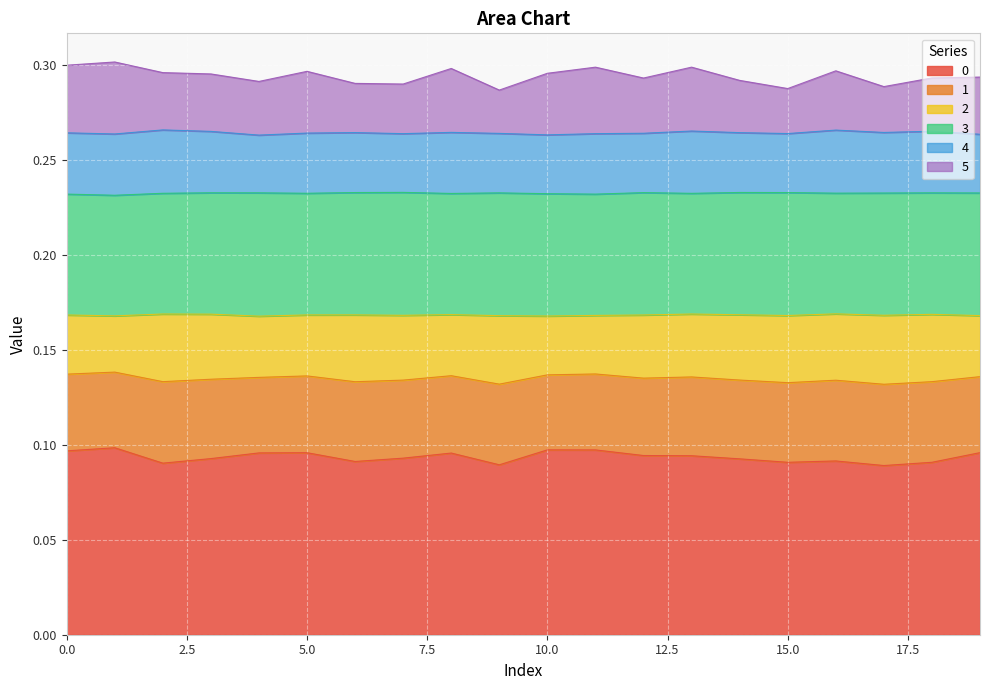

Which series has the widest spread of values?

5